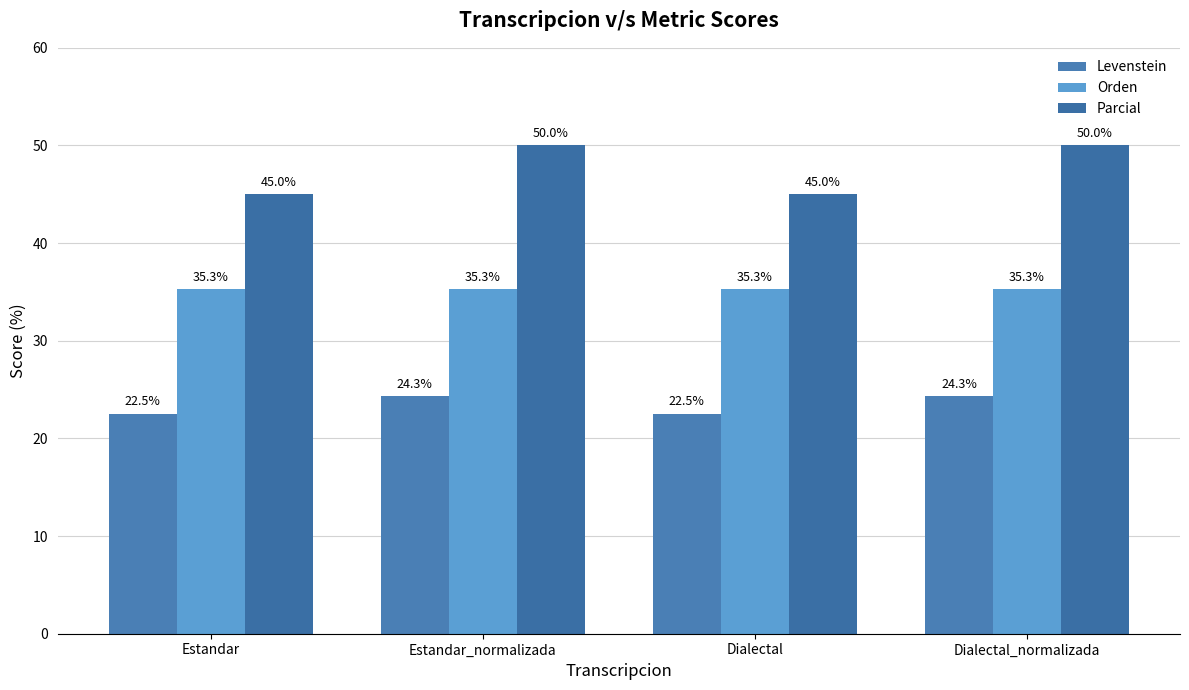

Read the Levenstein value at Estandar.

22.5